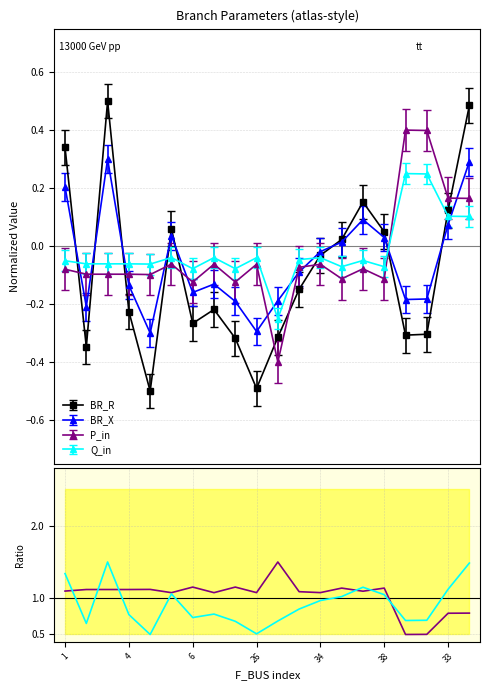

True or false: BR_R ratio has a value of 0.5 at 16.

False